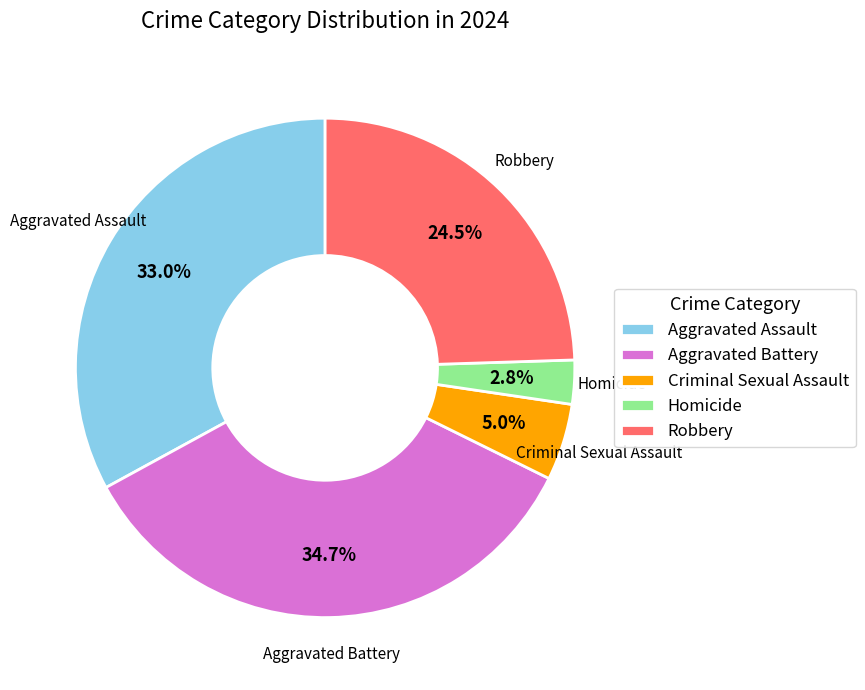

What is the largest slice in the pie chart?

Aggravated Battery